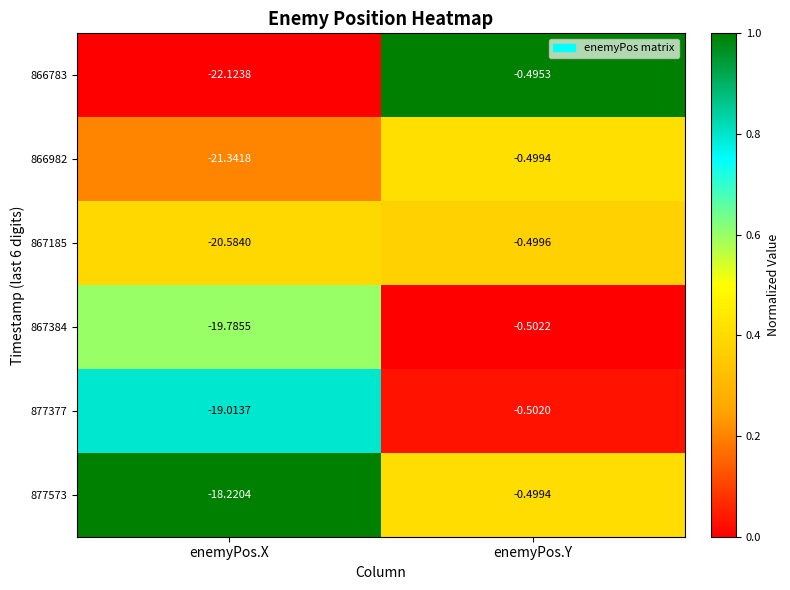

Which category has the highest value in the 866982 series?

enemyPos.Y